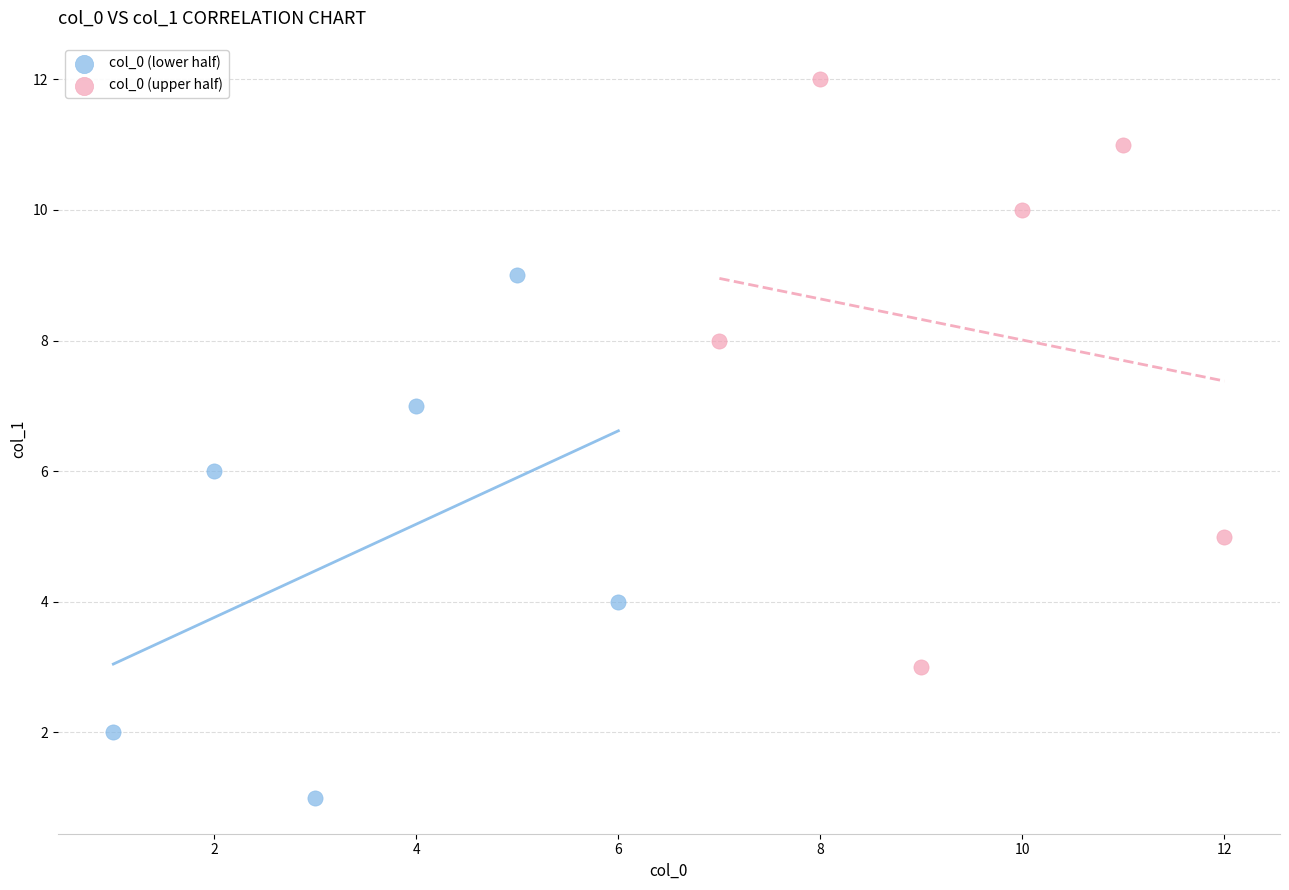

Which series contains the highest Y value?

col_0 (upper half)